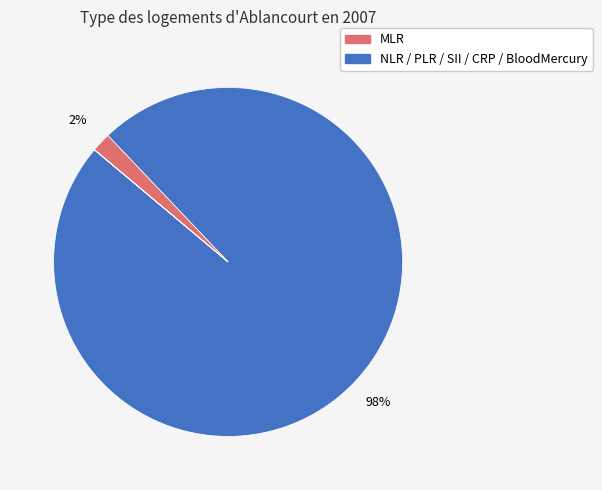

How many segments does this pie chart have?

6